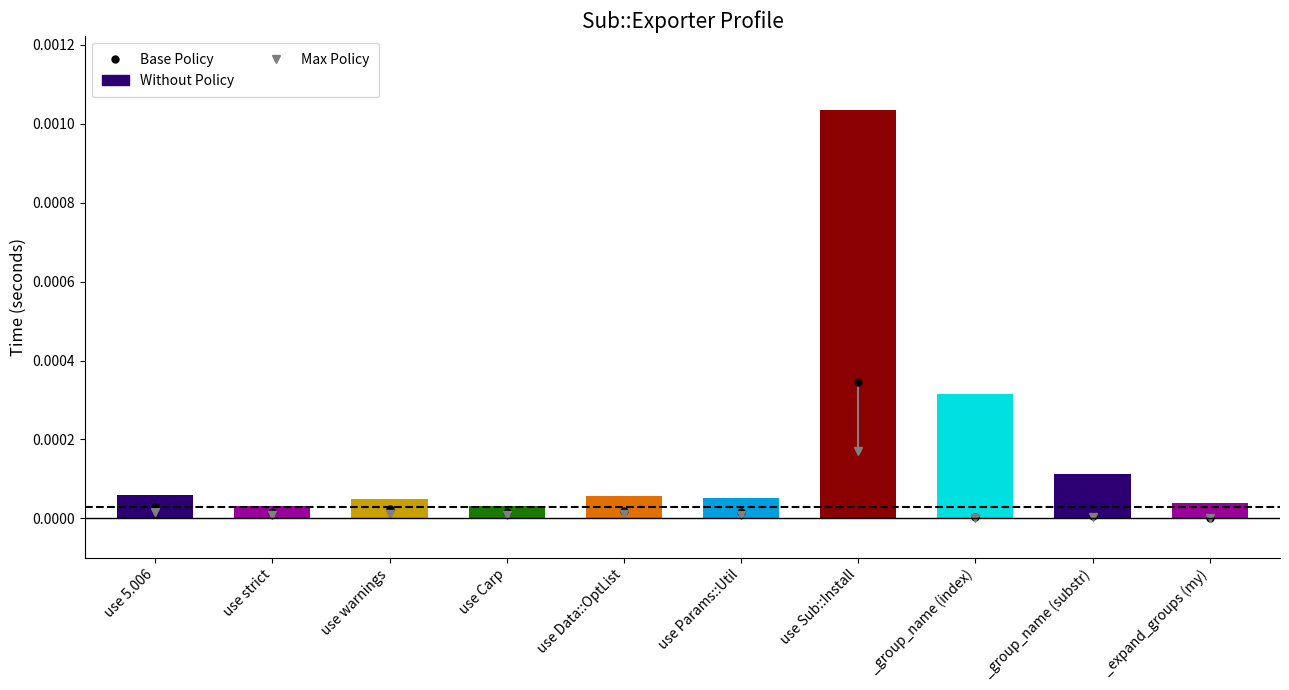

What is the label of the 1st bar from the left?

use 5.006